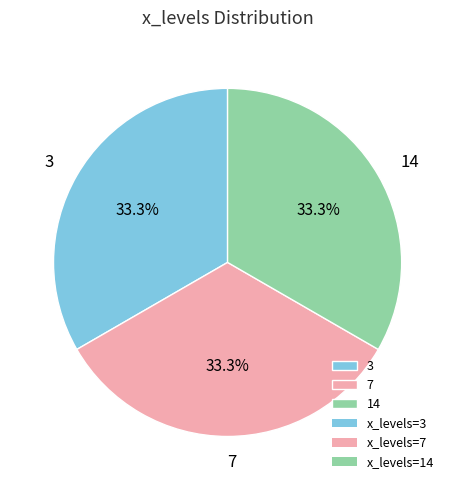

To the nearest percent, what is the average slice percentage?

33%